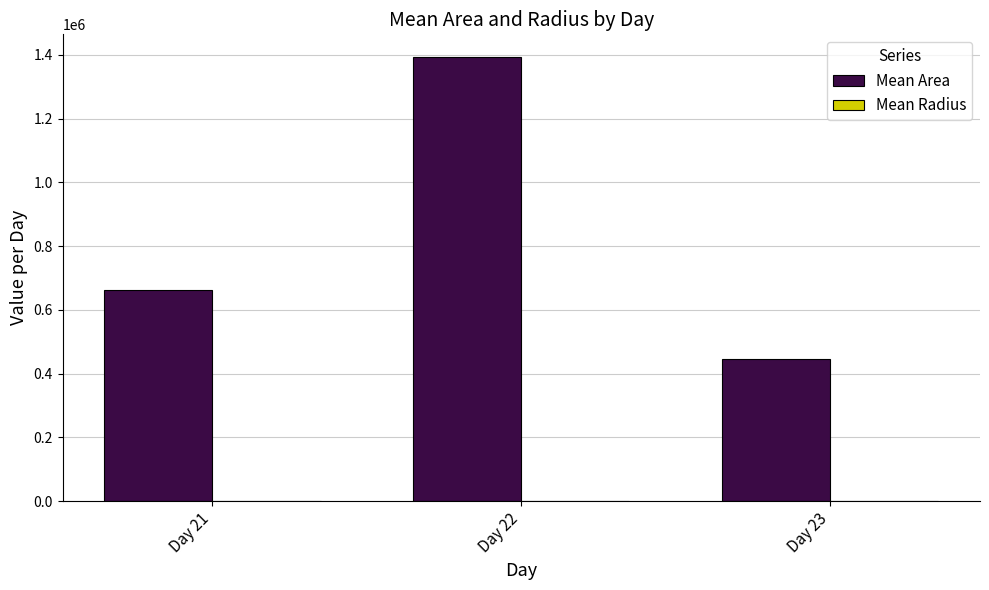

Between Day 21 and Day 23, which series saw the biggest shift?

Mean Area